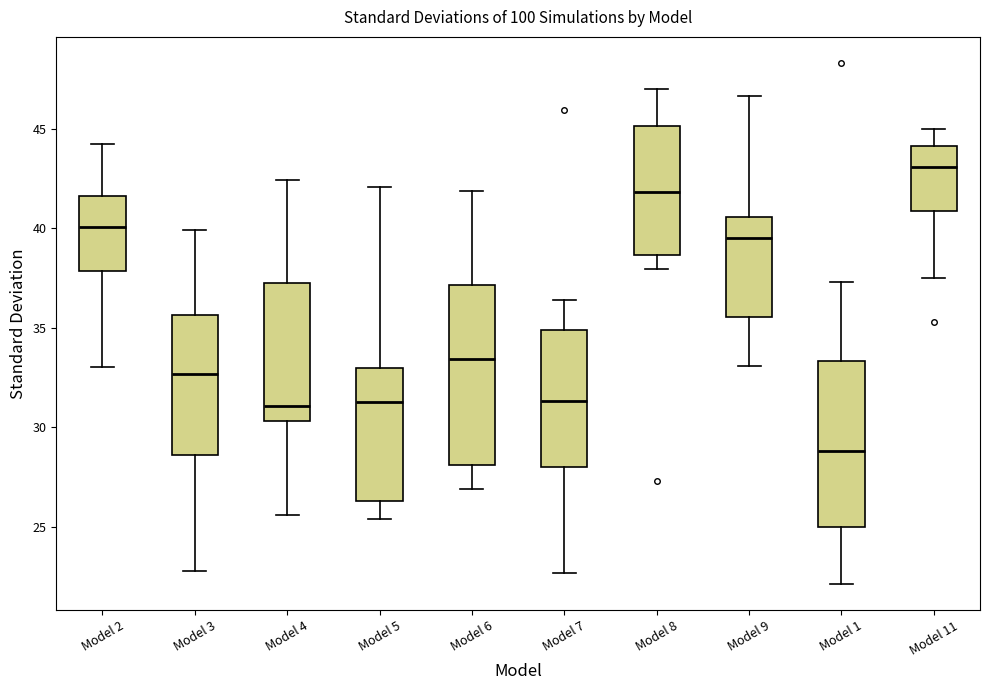

Reading left to right, transcribe this box plot: for each box, give where its median line is, the range the box spans, and where its two whiskers end, as read against the y-axis. The values are not printed on the chart, so give them approximately, as read against the axis.

Model 2: median 40.0, box 38.0 to 41.5, whiskers 33.0 to 44.0
Model 3: median 32.5, box 28.5 to 35.5, whiskers 23.0 to 40.0
Model 4: median 31.0, box 30.5 to 37.0, whiskers 25.5 to 42.5
Model 5: median 31.5, box 26.5 to 33.0, whiskers 25.5 to 42.0
Model 6: median 33.5, box 28.0 to 37.0, whiskers 27.0 to 42.0
Model 7: median 31.5, box 28.0 to 35.0, whiskers 22.5 to 36.5
Model 8: median 42.0, box 38.5 to 45.0, whiskers 38.0 to 47.0
Model 9: median 39.5, box 35.5 to 40.5, whiskers 33.0 to 46.5
Model 1: median 29.0, box 25.0 to 33.5, whiskers 22.0 to 37.5
Model 11: median 43.0, box 41.0 to 44.0, whiskers 37.5 to 45.0